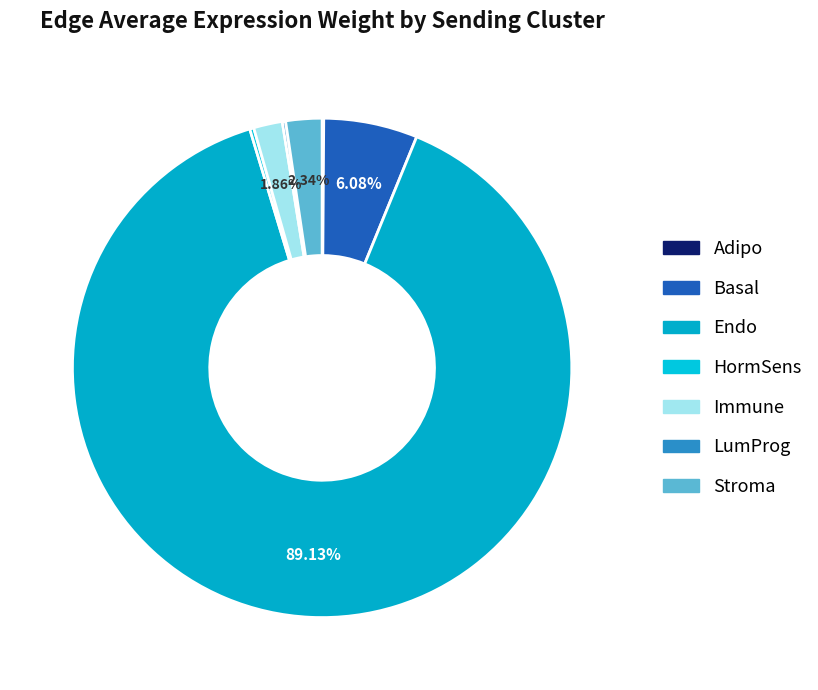

Combined, do Endo and Basal account for over 50%?

Yes